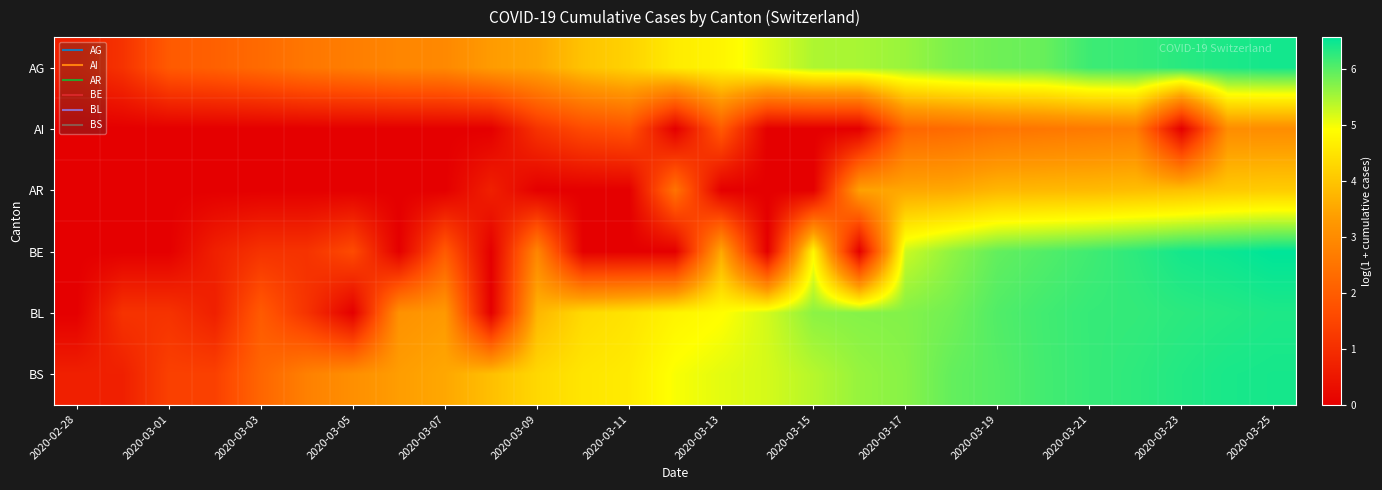

At which category does the chart reach its peak across all series?

2020-03-25